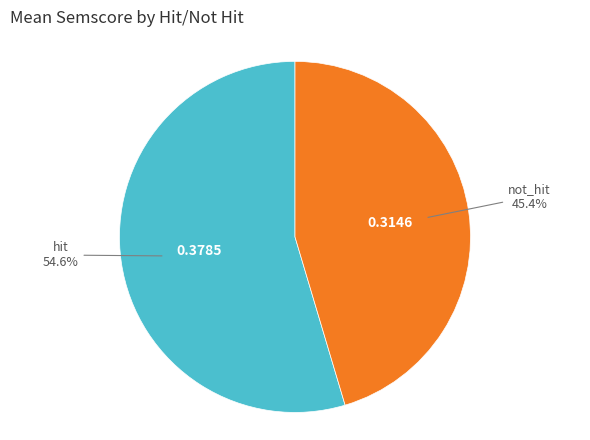

To the nearest percent, what is the combined percentage of not_hit and hit?

100%